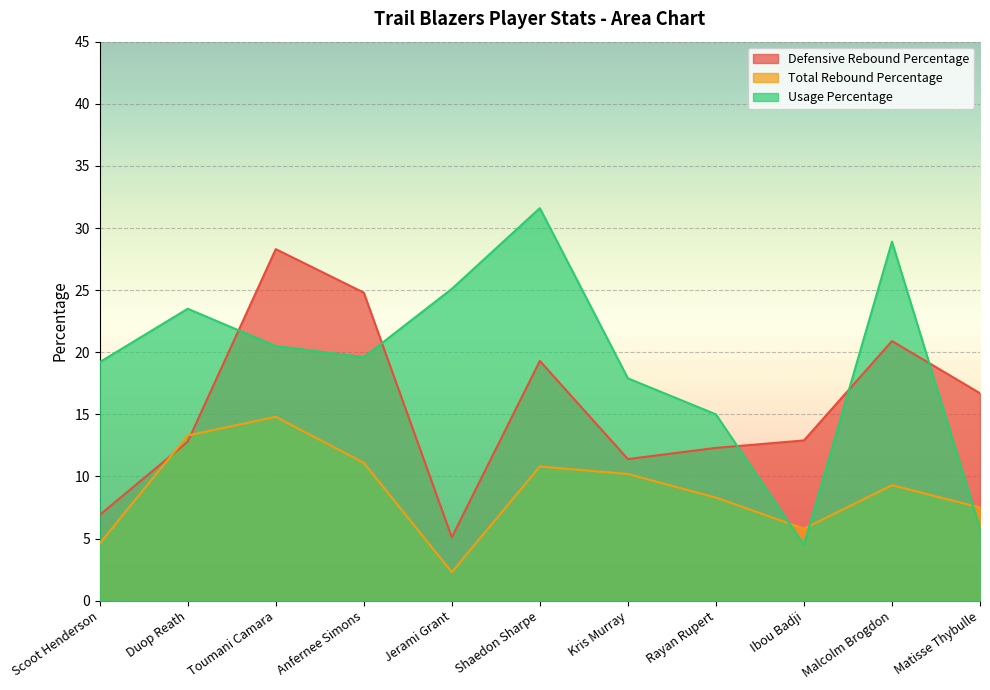

Reading left to right, extract all data points from this chart.

Defensive Rebound Percentage: Scoot Henderson=6.9	Duop Reath=12.8	Toumani Camara=28.3	Anfernee Simons=24.8	Jerami Grant=5.1	Shaedon Sharpe=19.3	Kris Murray=11.4	Rayan Rupert=12.3	Ibou Badji=12.9	Malcolm Brogdon=20.9	Matisse Thybulle=16.7
Total Rebound Percentage: Scoot Henderson=4.6	Duop Reath=13.3	Toumani Camara=14.8	Anfernee Simons=11.1	Jerami Grant=2.3	Shaedon Sharpe=10.8	Kris Murray=10.2	Rayan Rupert=8.3	Ibou Badji=5.8	Malcolm Brogdon=9.3	Matisse Thybulle=7.5
Usage Percentage: Scoot Henderson=19.2	Duop Reath=23.5	Toumani Camara=20.5	Anfernee Simons=19.6	Jerami Grant=25.1	Shaedon Sharpe=31.6	Kris Murray=17.9	Rayan Rupert=15.0	Ibou Badji=4.5	Malcolm Brogdon=28.9	Matisse Thybulle=5.8